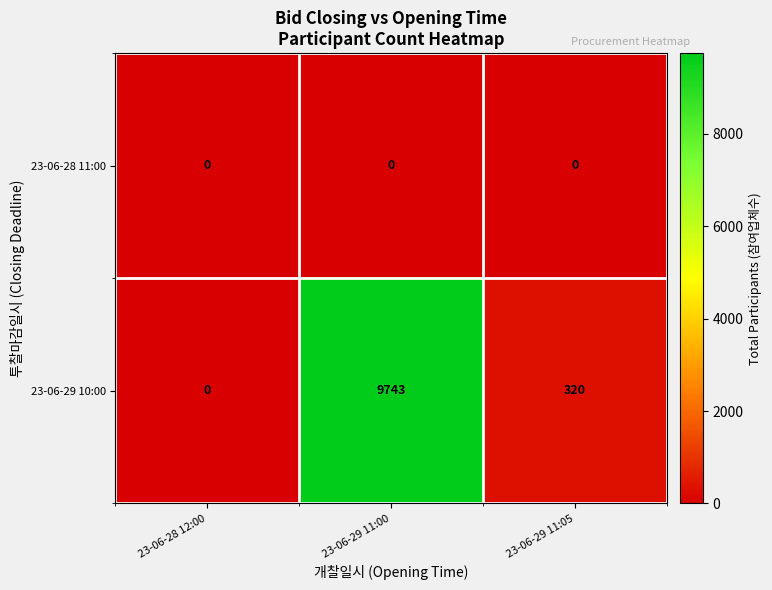

What is the difference between the 23-06-29 10:00 values at 23-06-29 11:00 and 23-06-29 11:05?

9423